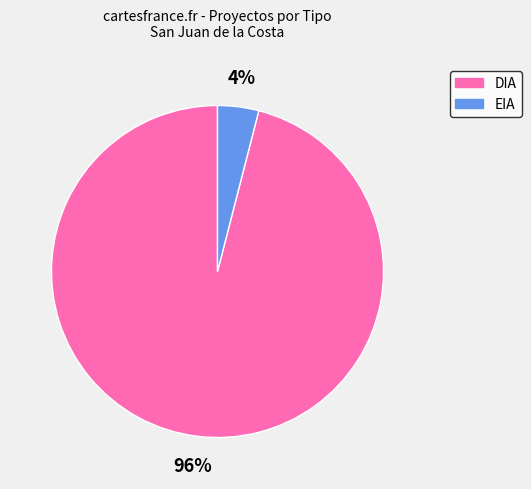

The EIA slice represents 4% of the pie. True or false?

True